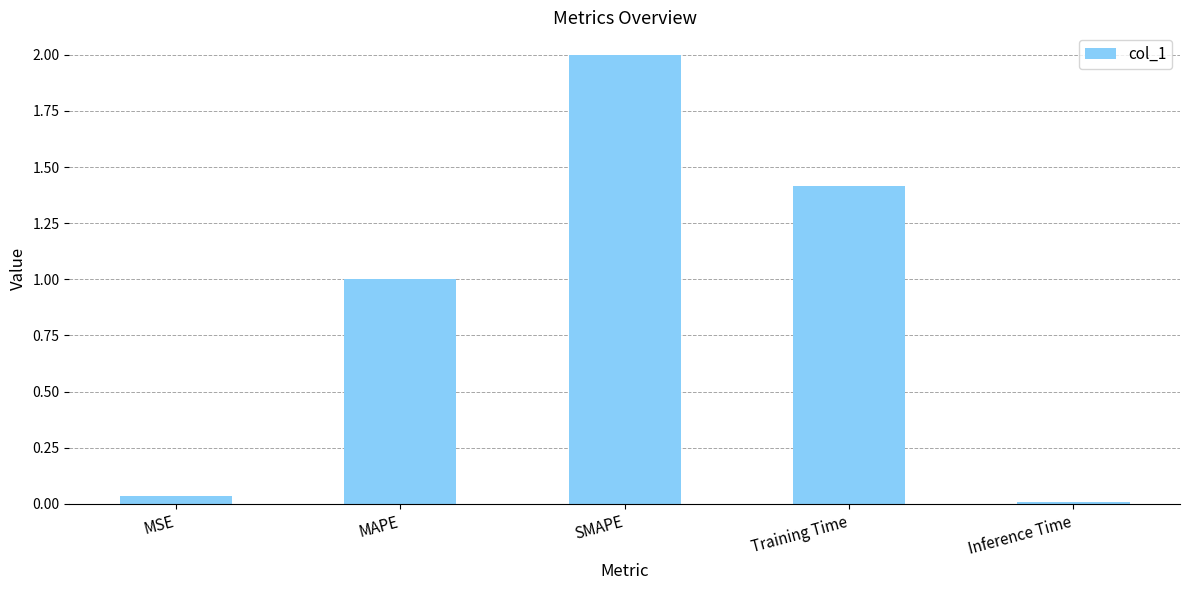

Are the bars horizontal?

No